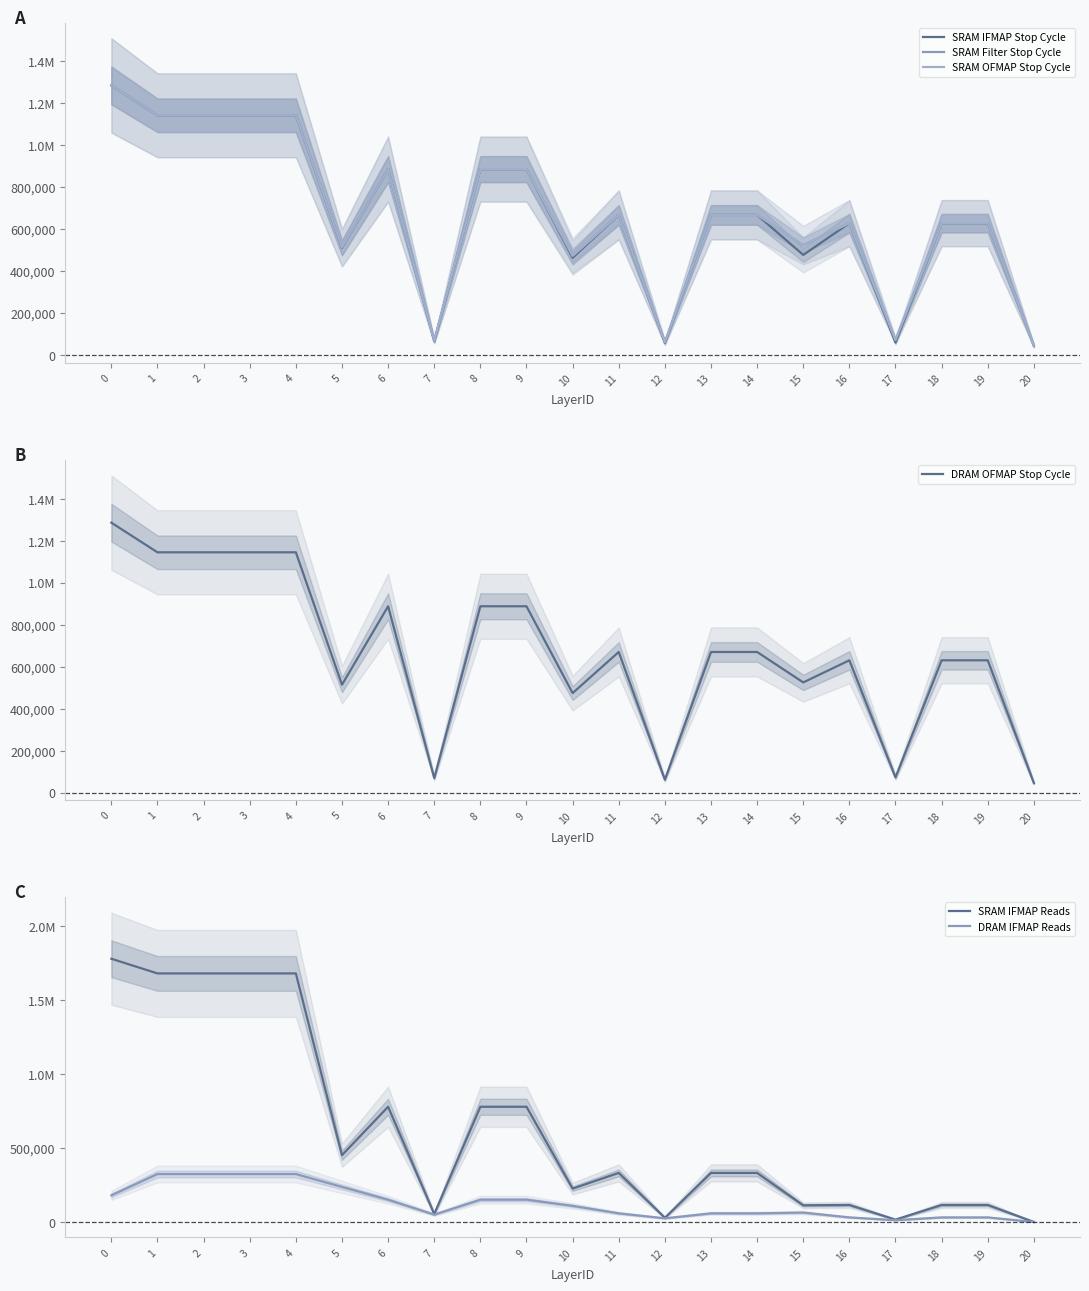

At 20, list the series in order from smallest to largest.

SRAM IFMAP Reads, DRAM IFMAP Reads, SRAM IFMAP Stop Cycle, SRAM Filter Stop Cycle, SRAM OFMAP Stop Cycle, DRAM OFMAP Stop Cycle